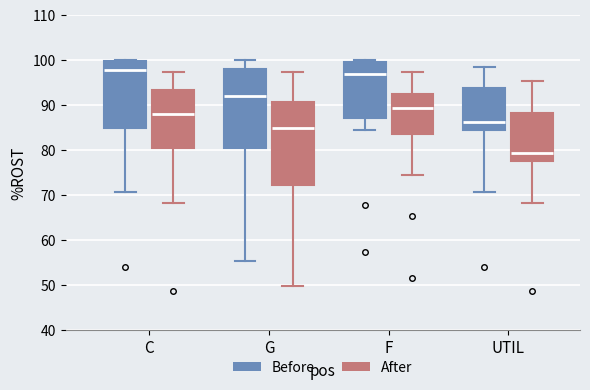

Which box's median line is the lowest?

UTIL (After)